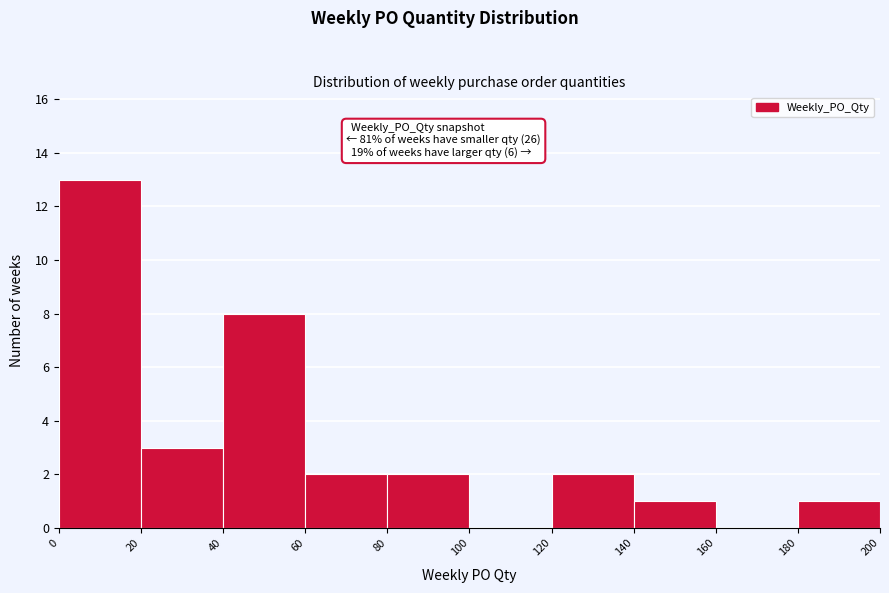

Over which range of the x-axis is the bar tallest?

0 to 20